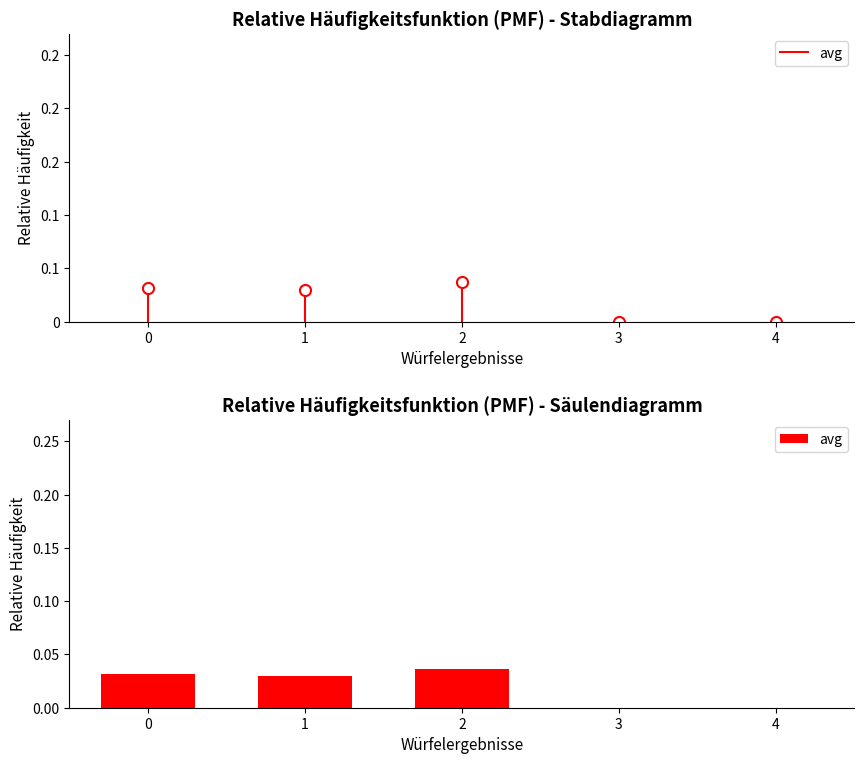

True or false: the data shows 0.0 at 1.

True